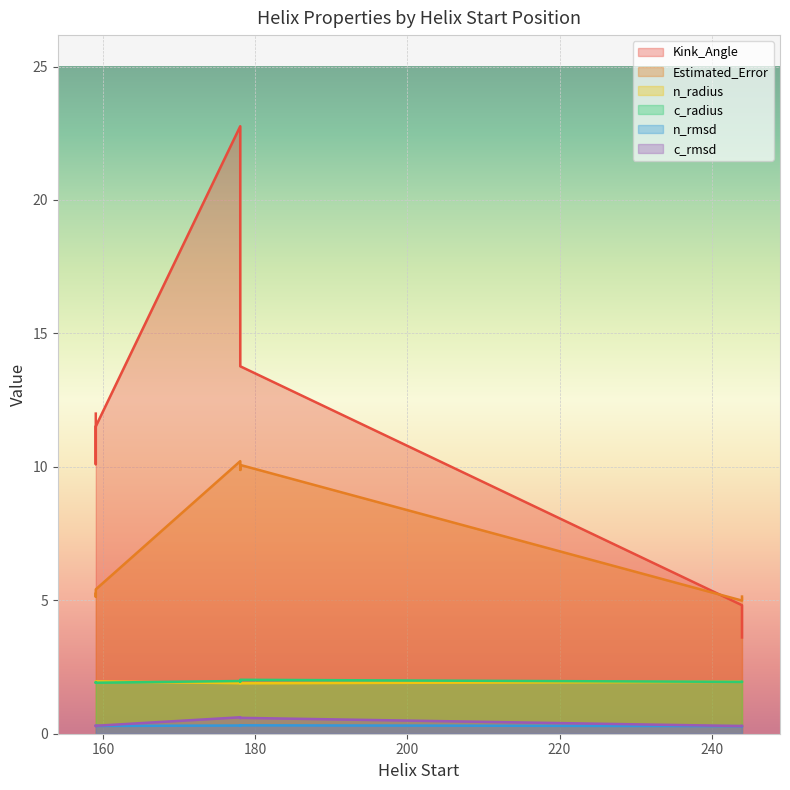

True or false: c_rmsd and n_rmsd intersect in this chart.

True